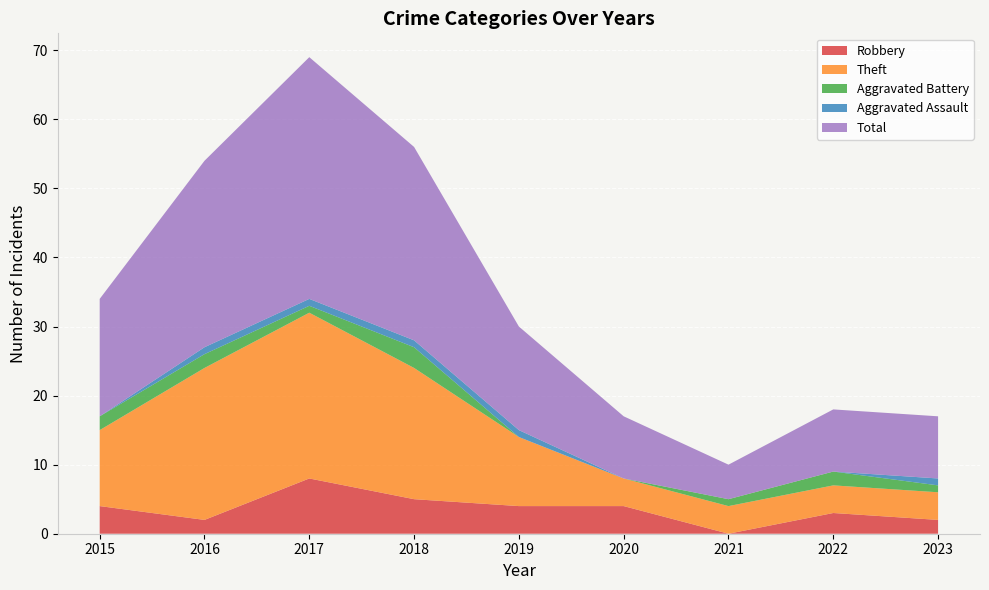

Reading right to left, list all the values displayed in this chart.

Robbery: 2023=2	2022=3	2021=0	2020=4	2019=4	2018=5	2017=8	2016=2	2015=4
Theft: 2023=4	2022=4	2021=4	2020=4	2019=10	2018=19	2017=24	2016=22	2015=11
Aggravated Battery: 2023=1	2022=2	2021=1	2020=0	2019=0	2018=3	2017=1	2016=2	2015=2
Aggravated Assault: 2023=1	2022=0	2021=0	2020=0	2019=1	2018=1	2017=1	2016=1	2015=0
Total: 2023=9	2022=9	2021=5	2020=9	2019=15	2018=28	2017=35	2016=27	2015=17